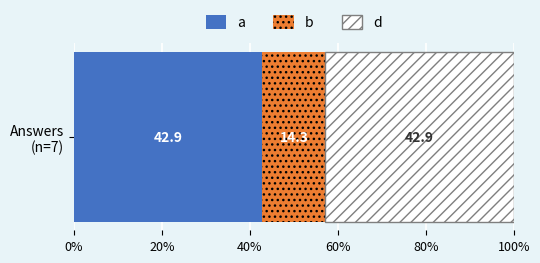

The value of b at user_answer is 1. True or false?

True